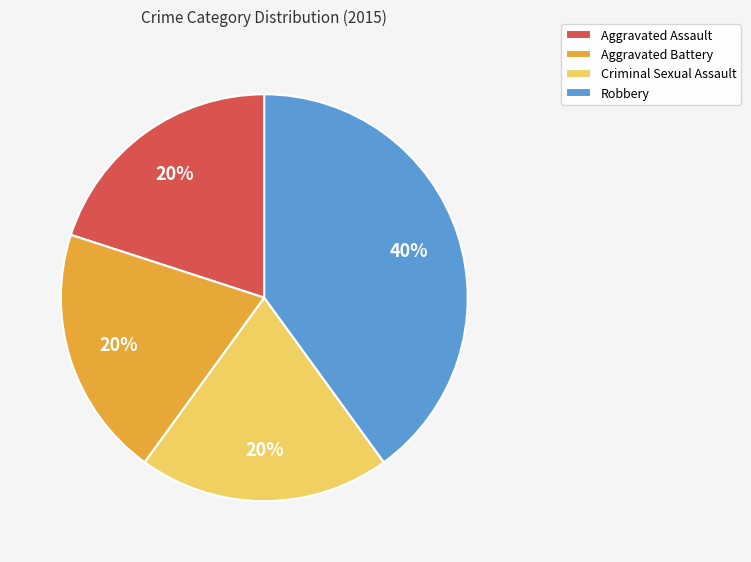

Count the number of slices in the pie.

4